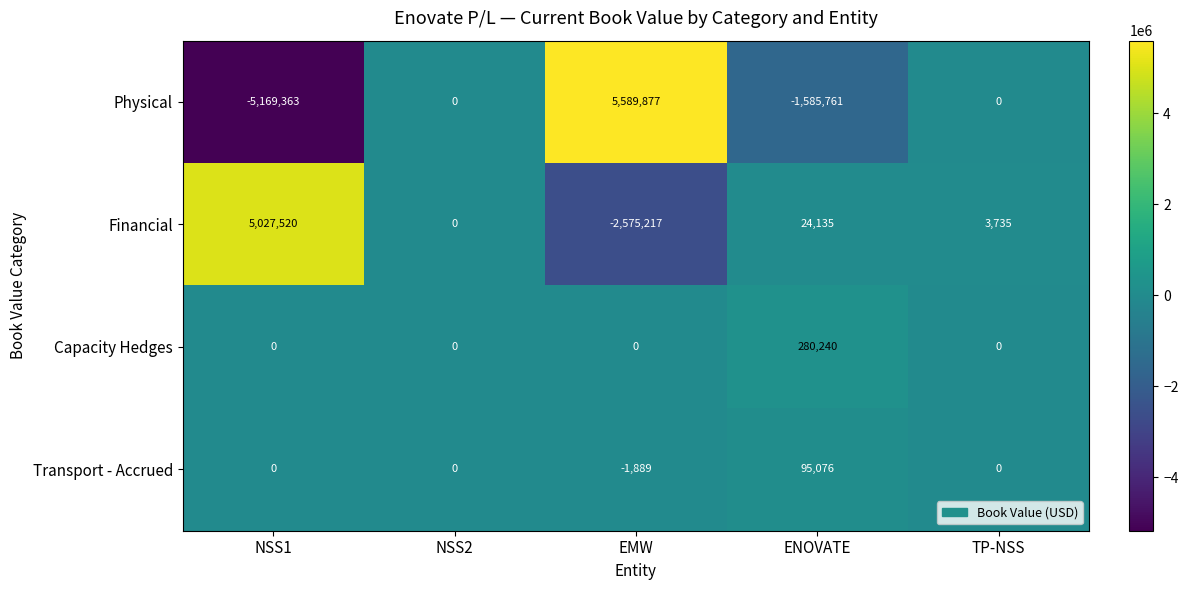

How many negative values does the Physical series have?

2